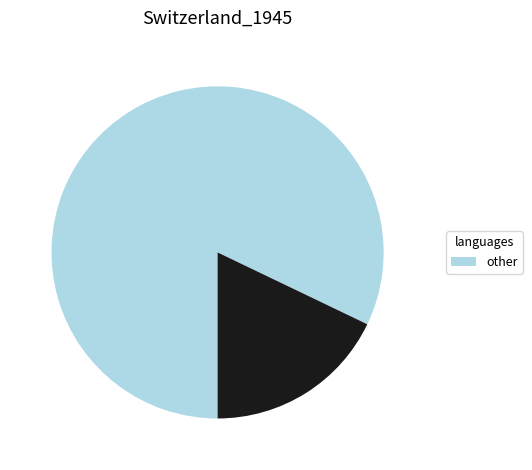

Is there a majority slice in this chart?

Yes